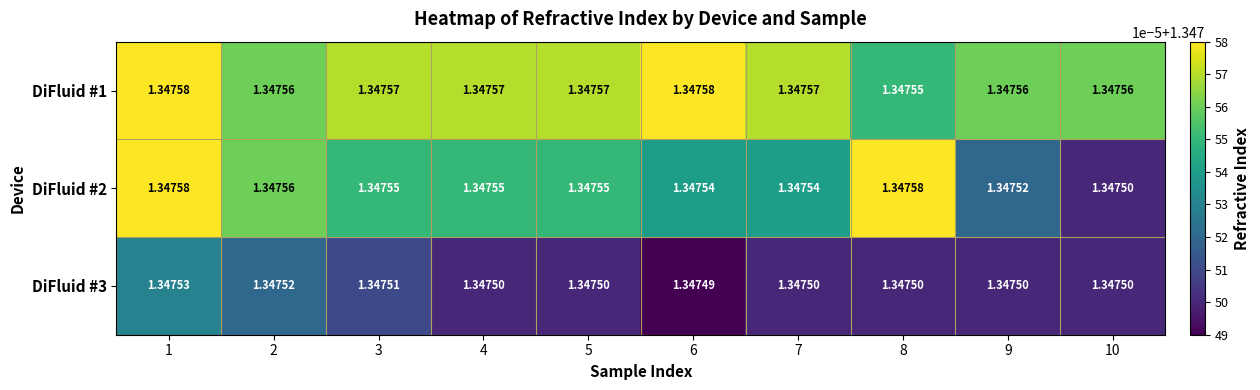

Which series has the largest range (max minus min)?

DiFluid #2